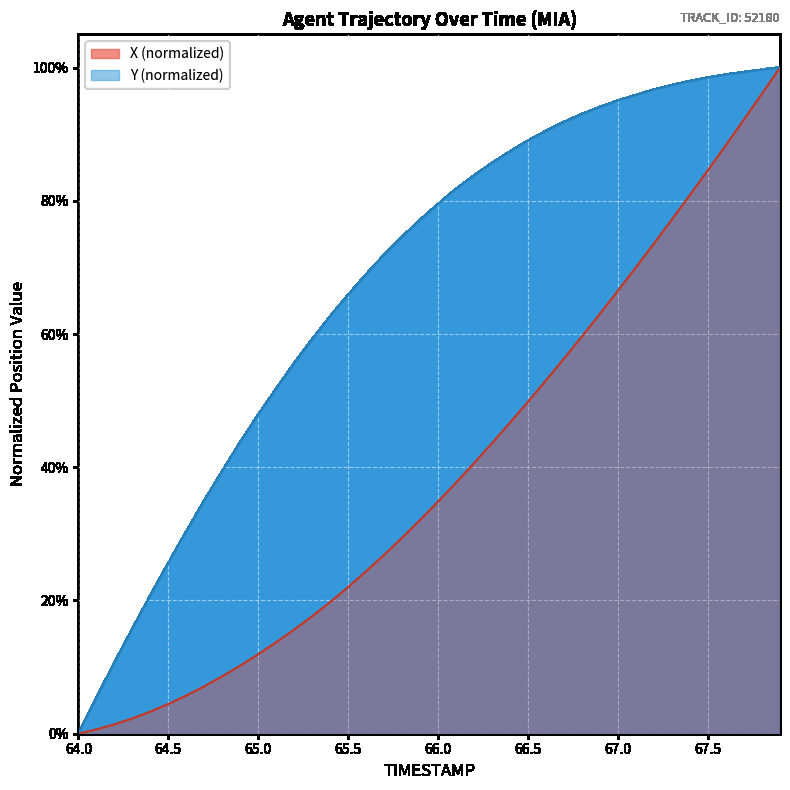

How many values in Y are above zero?

39